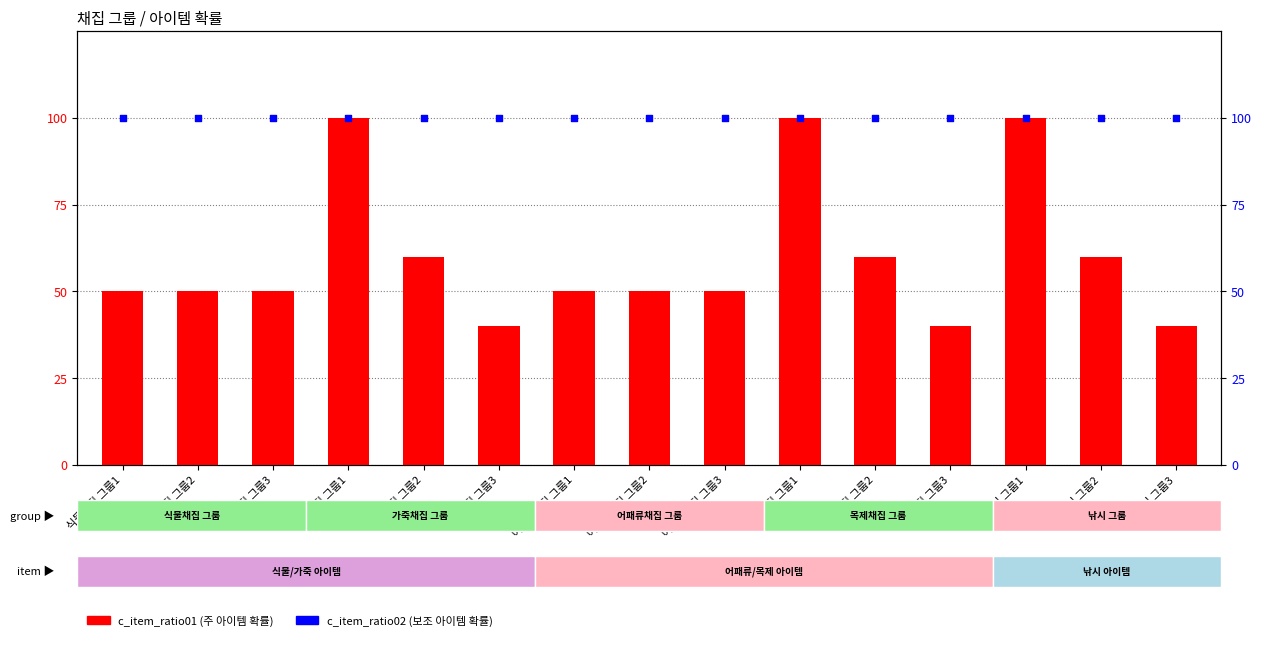

What is the total value across all series at 어패류채집 그룹3?

150